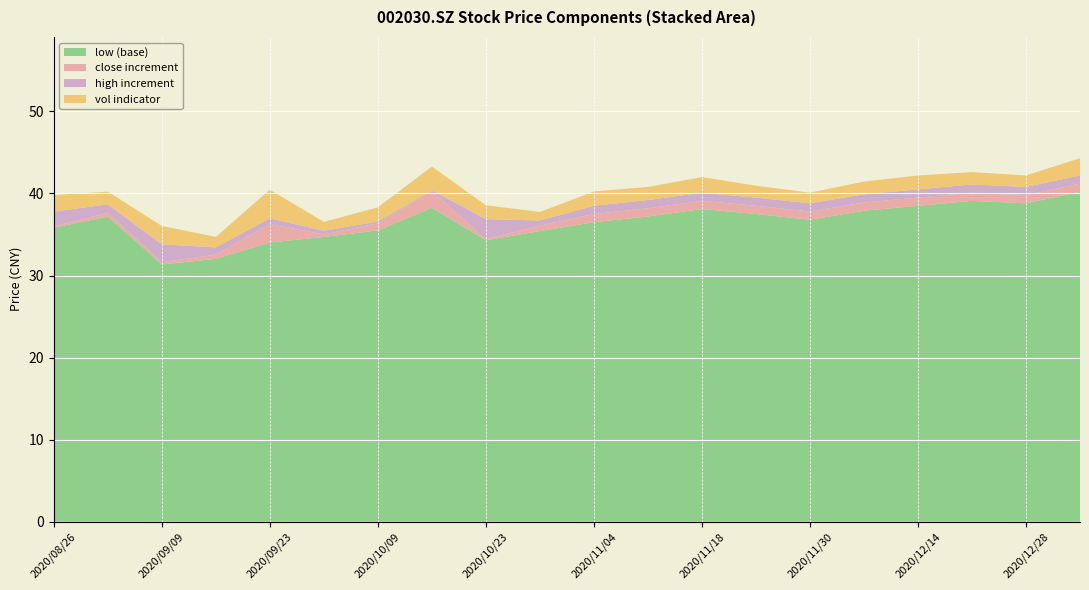

Reading left to right, extract all data points from this chart.

close: 36.0	37.7	31.6	32.5	36.3	35.0	36.4	40.3	34.5	36.1	37.5	38.2	39.1	38.5	37.8	38.9	39.5	40.1	39.8	41.2
high: 37.8	38.7	33.8	33.4	37.0	35.5	36.6	40.4	36.9	36.7	38.5	39.2	40.1	39.5	38.8	39.9	40.5	41.1	40.8	42.2
low: 35.8	37.2	31.4	32.0	34.0	34.7	35.5	38.3	34.3	35.4	36.5	37.2	38.1	37.5	36.8	37.9	38.5	39.1	38.8	40.2
vol: 400973.6	312217.4	449489.5	255382.6	696548.1	216779.6	346736.4	577553.3	340233.0	207106.8	350000.0	320000.0	380000.0	290000.0	260000.0	310000.0	340000.0	300000.0	280000.0	420000.0